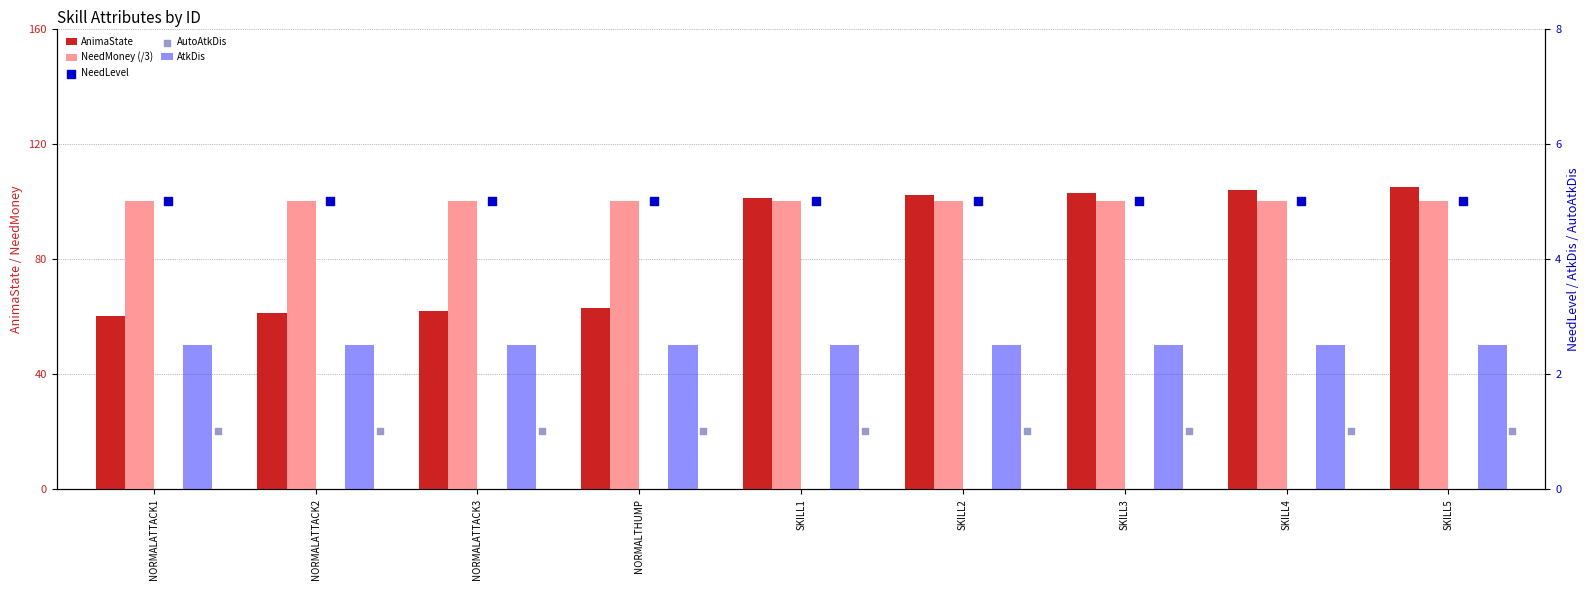

What are all the series names shown in the legend?

AnimaState, NeedMoney (/3), AtkDis, NeedLevel, AutoAtkDis